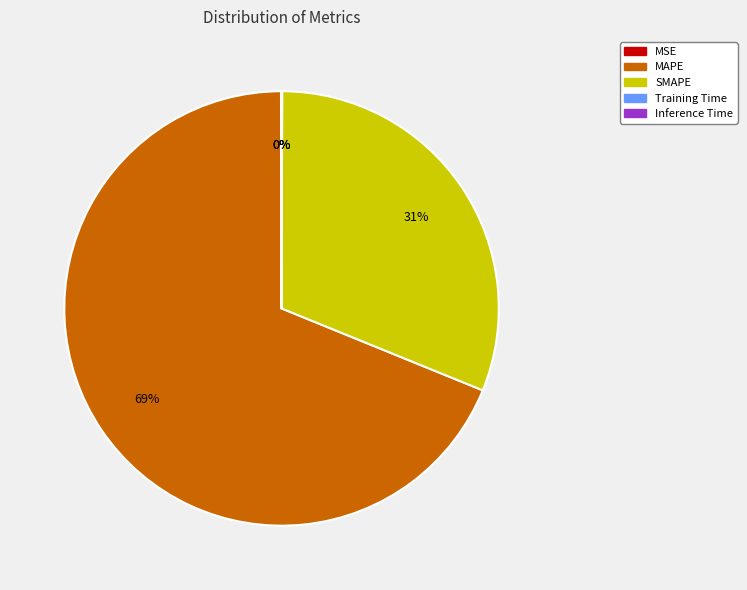

The MAPE slice represents 80% of the pie. True or false?

False